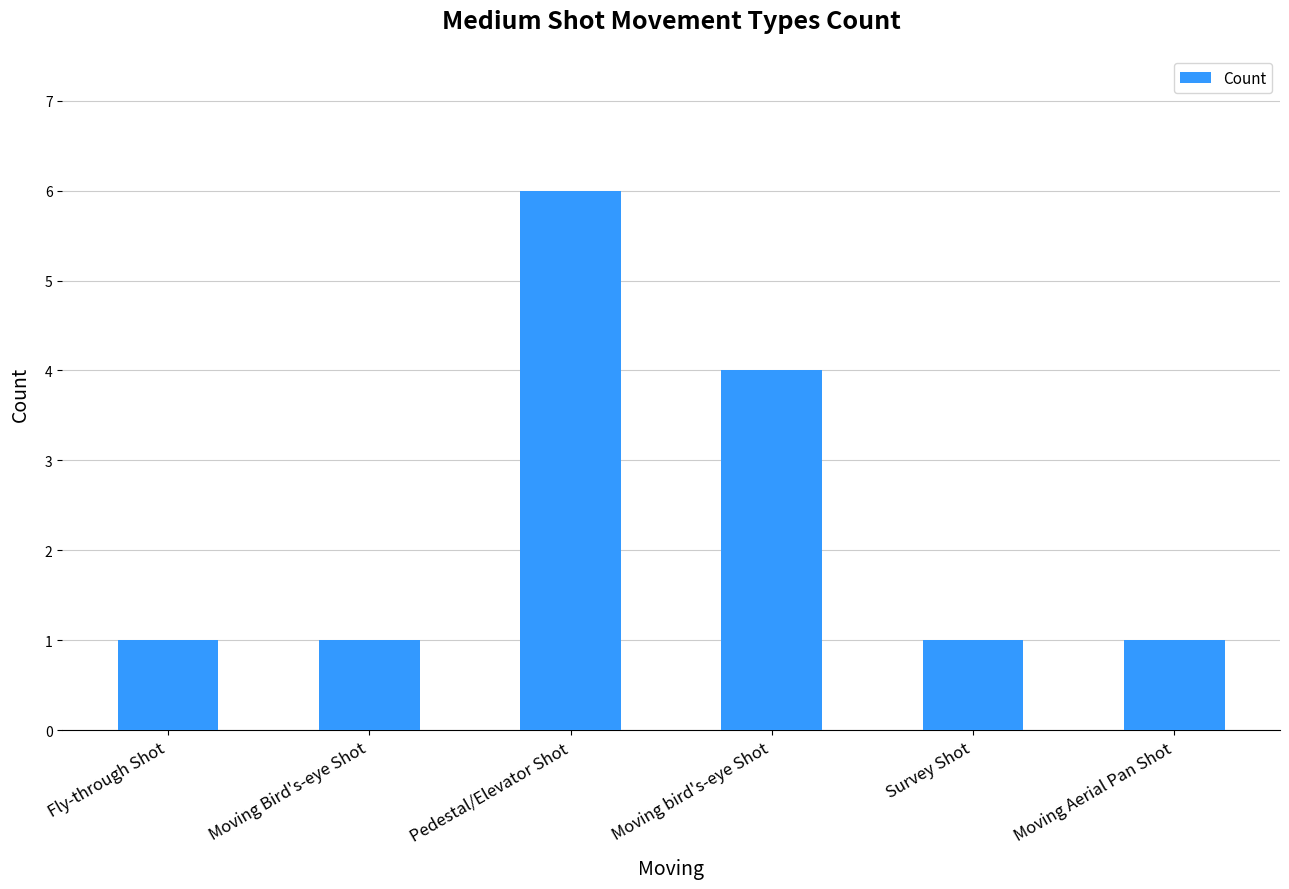

Does the chart contain stacked bars?

No